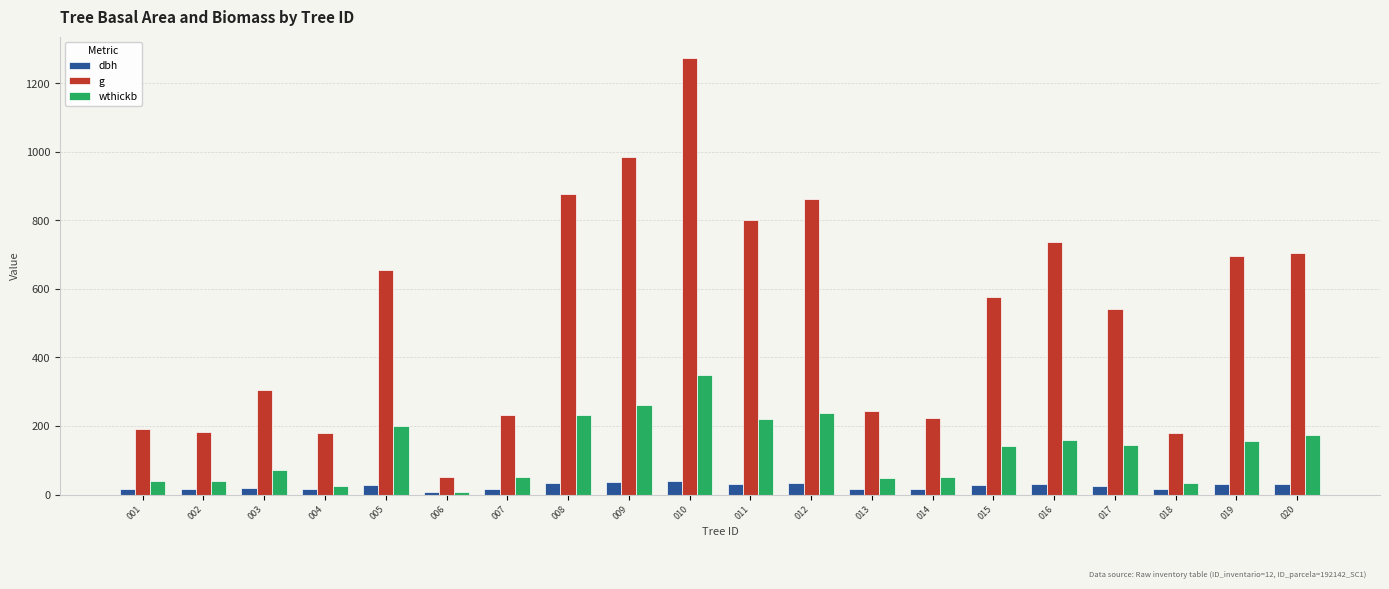

Which series has the widest spread of values?

g